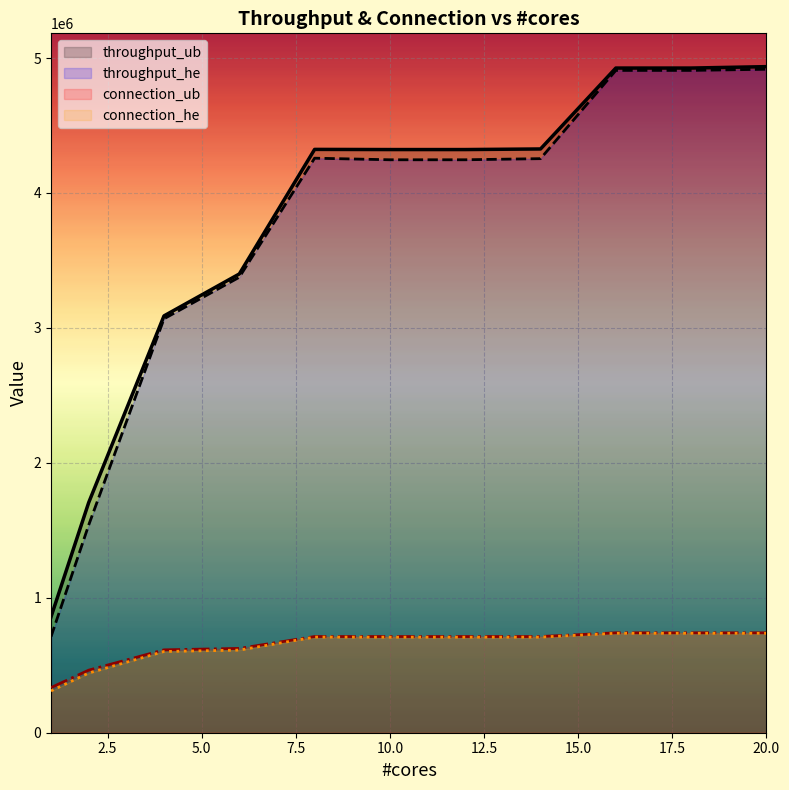

How many interior local peaks does the throughput_he series have?

1